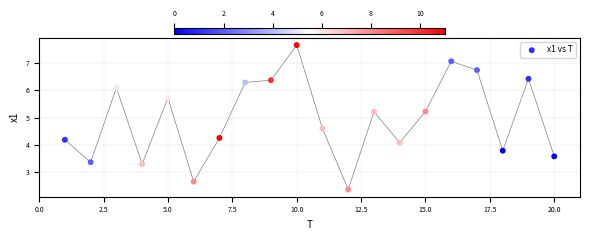

What is the range of X values (max minus min)?

19.0